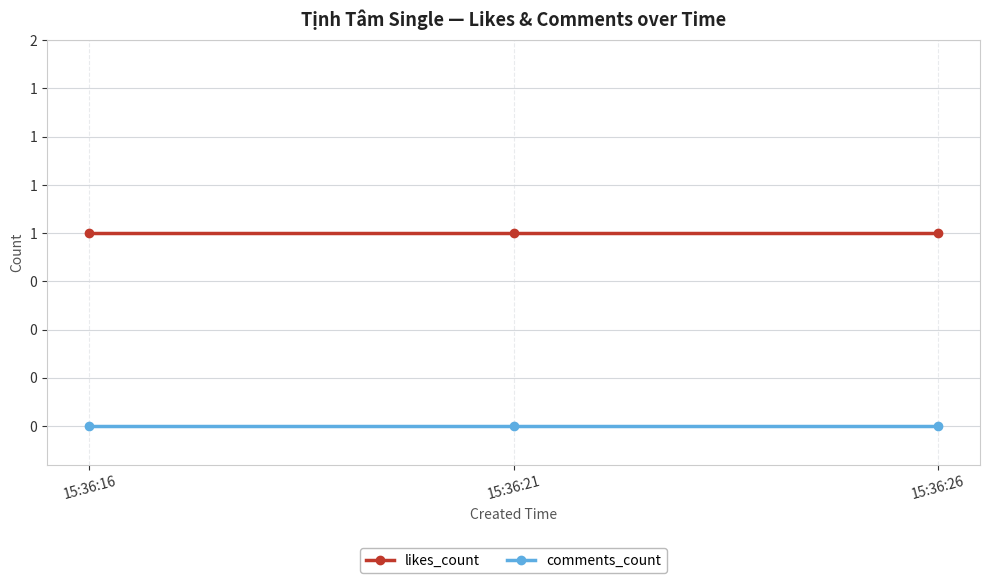

Does the chart have visible grid lines?

Yes